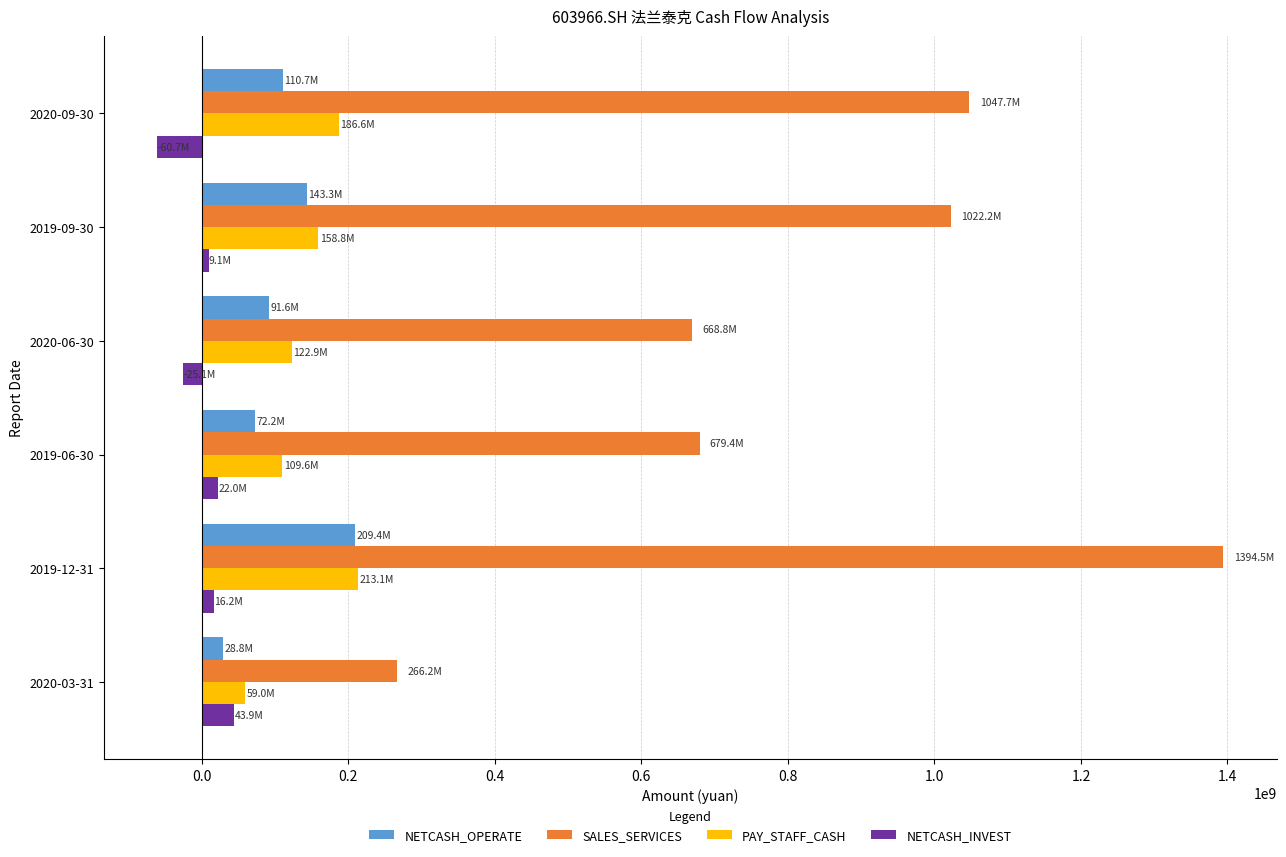

What is the minimum value for SALES_SERVICES?

266244203.6